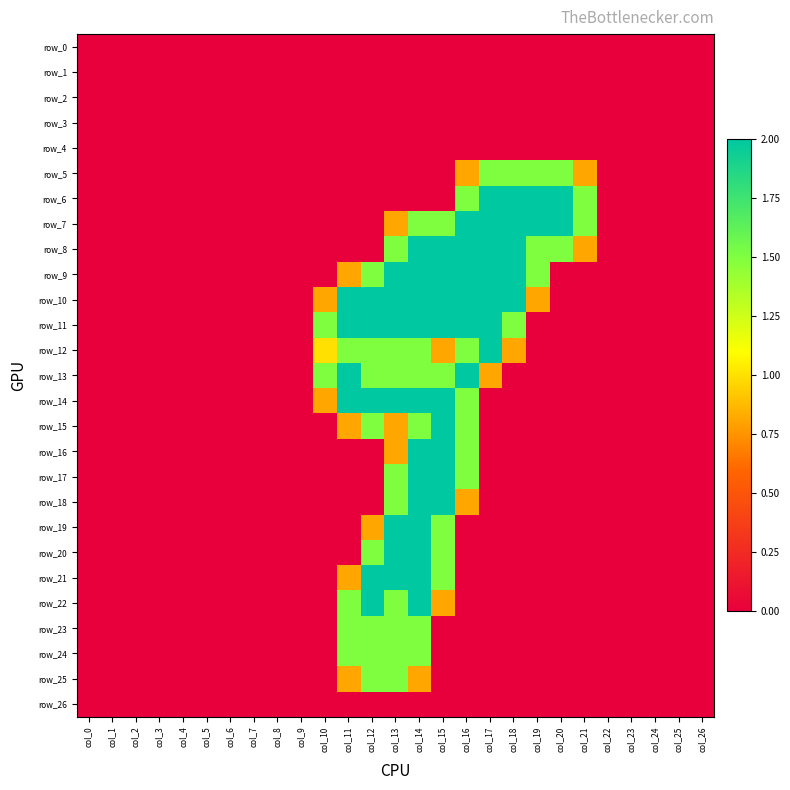

Reading right to left, list all the values displayed in this chart.

row_0: 0.0	0.0	0.0	0.0	0.0	0.0	0.0	0.0	0.0	0.0	0.0	0.0	0.0	0.0	0.0	0.0	0.0	0.0	0.0	0.0	0.0	0.0	0.0	0.0	0.0	0.0	0.0
row_1: 0.0	0.0	0.0	0.0	0.0	0.0	0.0	0.0	0.0	0.0	0.0	0.0	0.0	0.0	0.0	0.0	0.0	0.0	0.0	0.0	0.0	0.0	0.0	0.0	0.0	0.0	0.0
row_2: 0.0	0.0	0.0	0.0	0.0	0.0	0.0	0.0	0.0	0.0	0.0	0.0	0.0	0.0	0.0	0.0	0.0	0.0	0.0	0.0	0.0	0.0	0.0	0.0	0.0	0.0	0.0
row_3: 0.0	0.0	0.0	0.0	0.0	0.0	0.0	0.0	0.0	0.0	0.0	0.0	0.0	0.0	0.0	0.0	0.0	0.0	0.0	0.0	0.0	0.0	0.0	0.0	0.0	0.0	0.0
row_4: 0.0	0.0	0.0	0.0	0.0	0.0	0.0	0.0	0.0	0.0	0.0	0.0	0.0	0.0	0.0	0.0	0.0	0.0	0.0	0.0	0.0	0.0	0.0	0.0	0.0	0.0	0.0
row_5: 0.0	0.0	0.0	0.0	0.0	0.8	1.5	1.5	1.5	1.5	0.8	0.0	0.0	0.0	0.0	0.0	0.0	0.0	0.0	0.0	0.0	0.0	0.0	0.0	0.0	0.0	0.0
row_6: 0.0	0.0	0.0	0.0	0.0	1.5	2.0	2.0	2.0	2.0	1.5	0.0	0.0	0.0	0.0	0.0	0.0	0.0	0.0	0.0	0.0	0.0	0.0	0.0	0.0	0.0	0.0
row_7: 0.0	0.0	0.0	0.0	0.0	1.5	2.0	2.0	2.0	2.0	2.0	1.5	1.5	0.8	0.0	0.0	0.0	0.0	0.0	0.0	0.0	0.0	0.0	0.0	0.0	0.0	0.0
row_8: 0.0	0.0	0.0	0.0	0.0	0.8	1.5	1.5	2.0	2.0	2.0	2.0	2.0	1.5	0.0	0.0	0.0	0.0	0.0	0.0	0.0	0.0	0.0	0.0	0.0	0.0	0.0
row_9: 0.0	0.0	0.0	0.0	0.0	0.0	0.0	1.5	2.0	2.0	2.0	2.0	2.0	2.0	1.5	0.8	0.0	0.0	0.0	0.0	0.0	0.0	0.0	0.0	0.0	0.0	0.0
row_10: 0.0	0.0	0.0	0.0	0.0	0.0	0.0	0.8	2.0	2.0	2.0	2.0	2.0	2.0	2.0	2.0	0.8	0.0	0.0	0.0	0.0	0.0	0.0	0.0	0.0	0.0	0.0
row_11: 0.0	0.0	0.0	0.0	0.0	0.0	0.0	0.0	1.5	2.0	2.0	2.0	2.0	2.0	2.0	2.0	1.5	0.0	0.0	0.0	0.0	0.0	0.0	0.0	0.0	0.0	0.0
row_12: 0.0	0.0	0.0	0.0	0.0	0.0	0.0	0.0	0.8	2.0	1.5	0.8	1.5	1.5	1.5	1.5	1.0	0.0	0.0	0.0	0.0	0.0	0.0	0.0	0.0	0.0	0.0
row_13: 0.0	0.0	0.0	0.0	0.0	0.0	0.0	0.0	0.0	0.8	2.0	1.5	1.5	1.5	1.5	2.0	1.5	0.0	0.0	0.0	0.0	0.0	0.0	0.0	0.0	0.0	0.0
row_14: 0.0	0.0	0.0	0.0	0.0	0.0	0.0	0.0	0.0	0.0	1.5	2.0	2.0	2.0	2.0	2.0	0.8	0.0	0.0	0.0	0.0	0.0	0.0	0.0	0.0	0.0	0.0
row_15: 0.0	0.0	0.0	0.0	0.0	0.0	0.0	0.0	0.0	0.0	1.5	2.0	1.5	0.8	1.5	0.8	0.0	0.0	0.0	0.0	0.0	0.0	0.0	0.0	0.0	0.0	0.0
row_16: 0.0	0.0	0.0	0.0	0.0	0.0	0.0	0.0	0.0	0.0	1.5	2.0	2.0	0.8	0.0	0.0	0.0	0.0	0.0	0.0	0.0	0.0	0.0	0.0	0.0	0.0	0.0
row_17: 0.0	0.0	0.0	0.0	0.0	0.0	0.0	0.0	0.0	0.0	1.5	2.0	2.0	1.5	0.0	0.0	0.0	0.0	0.0	0.0	0.0	0.0	0.0	0.0	0.0	0.0	0.0
row_18: 0.0	0.0	0.0	0.0	0.0	0.0	0.0	0.0	0.0	0.0	0.8	2.0	2.0	1.5	0.0	0.0	0.0	0.0	0.0	0.0	0.0	0.0	0.0	0.0	0.0	0.0	0.0
row_19: 0.0	0.0	0.0	0.0	0.0	0.0	0.0	0.0	0.0	0.0	0.0	1.5	2.0	2.0	0.8	0.0	0.0	0.0	0.0	0.0	0.0	0.0	0.0	0.0	0.0	0.0	0.0
row_20: 0.0	0.0	0.0	0.0	0.0	0.0	0.0	0.0	0.0	0.0	0.0	1.5	2.0	2.0	1.5	0.0	0.0	0.0	0.0	0.0	0.0	0.0	0.0	0.0	0.0	0.0	0.0
row_21: 0.0	0.0	0.0	0.0	0.0	0.0	0.0	0.0	0.0	0.0	0.0	1.5	2.0	2.0	2.0	0.8	0.0	0.0	0.0	0.0	0.0	0.0	0.0	0.0	0.0	0.0	0.0
row_22: 0.0	0.0	0.0	0.0	0.0	0.0	0.0	0.0	0.0	0.0	0.0	0.8	2.0	1.5	2.0	1.5	0.0	0.0	0.0	0.0	0.0	0.0	0.0	0.0	0.0	0.0	0.0
row_23: 0.0	0.0	0.0	0.0	0.0	0.0	0.0	0.0	0.0	0.0	0.0	0.0	1.5	1.5	1.5	1.5	0.0	0.0	0.0	0.0	0.0	0.0	0.0	0.0	0.0	0.0	0.0
row_24: 0.0	0.0	0.0	0.0	0.0	0.0	0.0	0.0	0.0	0.0	0.0	0.0	1.5	1.5	1.5	1.5	0.0	0.0	0.0	0.0	0.0	0.0	0.0	0.0	0.0	0.0	0.0
row_25: 0.0	0.0	0.0	0.0	0.0	0.0	0.0	0.0	0.0	0.0	0.0	0.0	0.8	1.5	1.5	0.8	0.0	0.0	0.0	0.0	0.0	0.0	0.0	0.0	0.0	0.0	0.0
row_26: 0.0	0.0	0.0	0.0	0.0	0.0	0.0	0.0	0.0	0.0	0.0	0.0	0.0	0.0	0.0	0.0	0.0	0.0	0.0	0.0	0.0	0.0	0.0	0.0	0.0	0.0	0.0